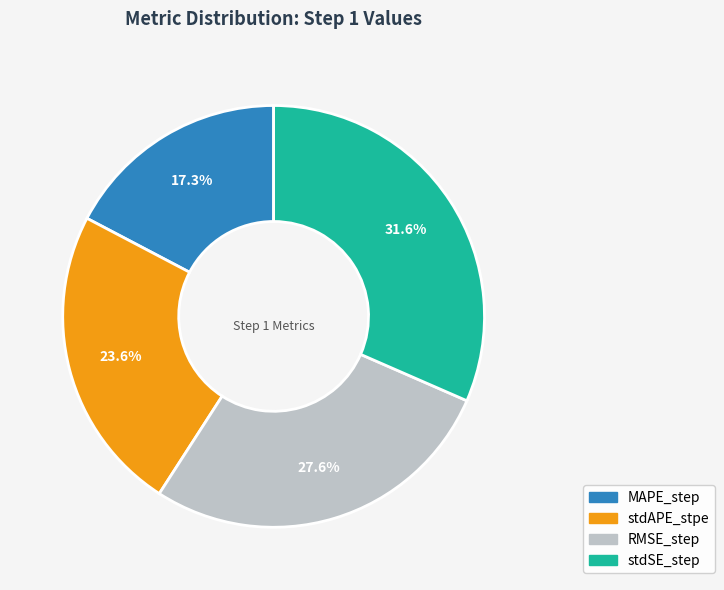

Rank the categories by value from highest to lowest.

stdSE_step, RMSE_step, stdAPE_stpe, MAPE_step